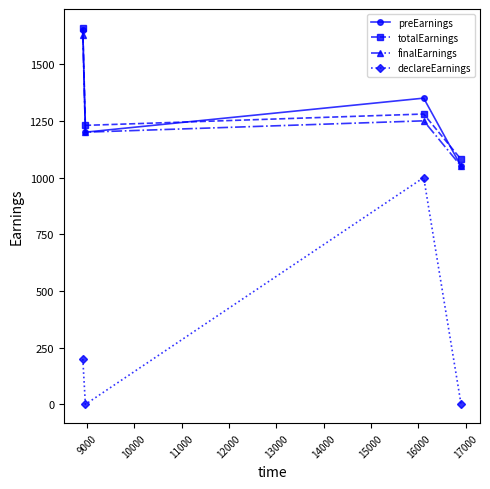

How many distinct data groups are displayed?

4